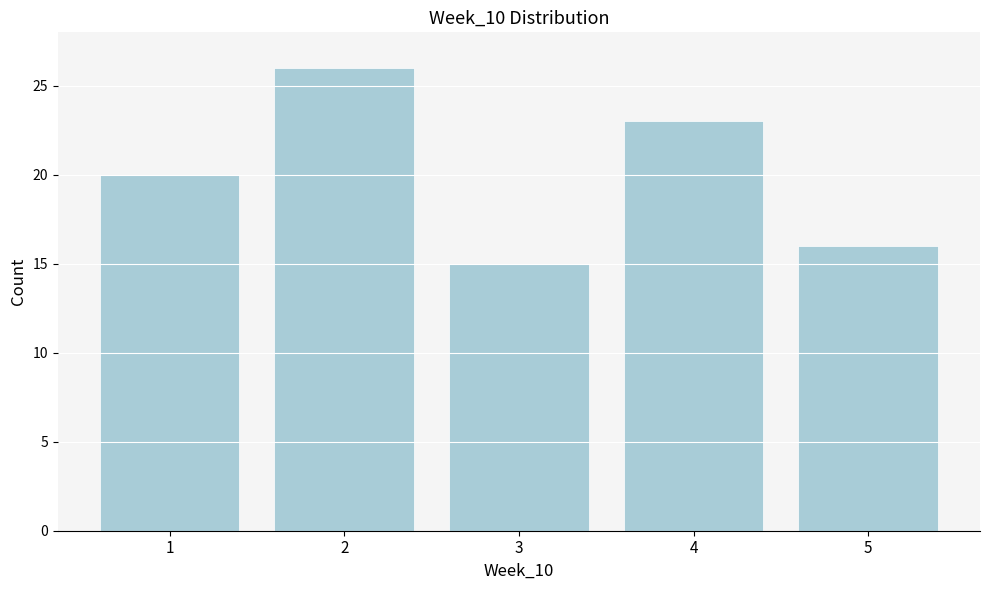

Reading left to right, extract all data points from this chart.

1=20	2=26	3=15	4=23	5=16